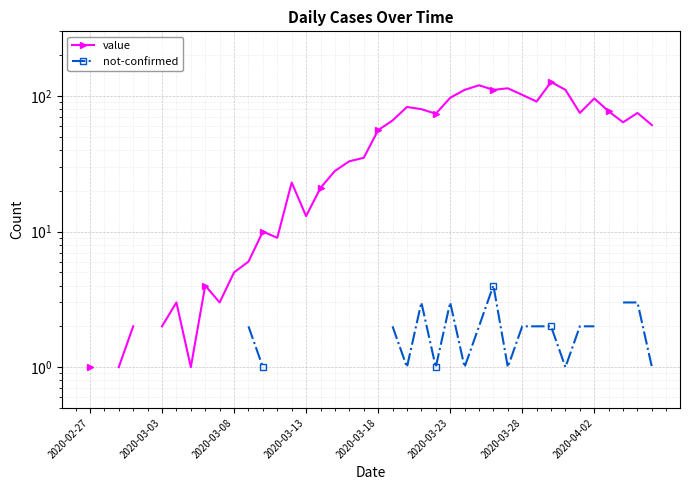

What position from the left is 2020-03-18?

21